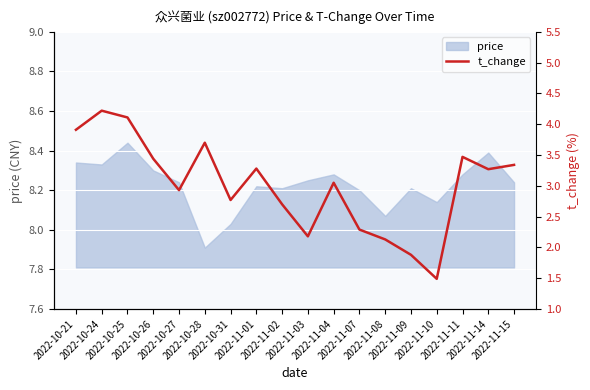

How many values are below 3?

8